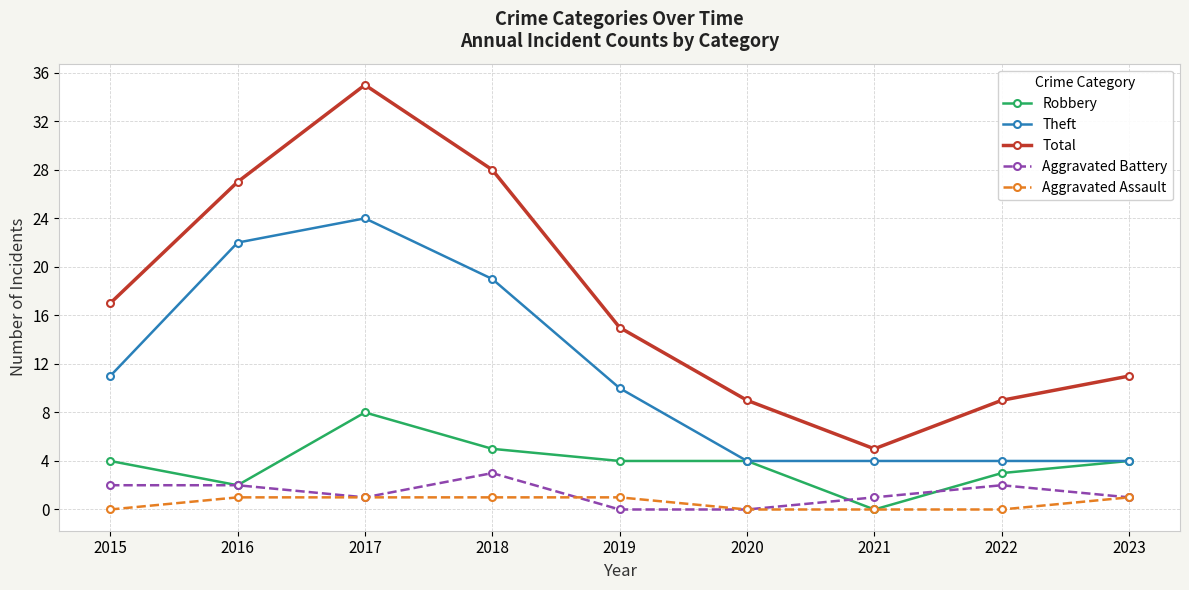

True or false: Aggravated Assault and Total cross at least once.

False